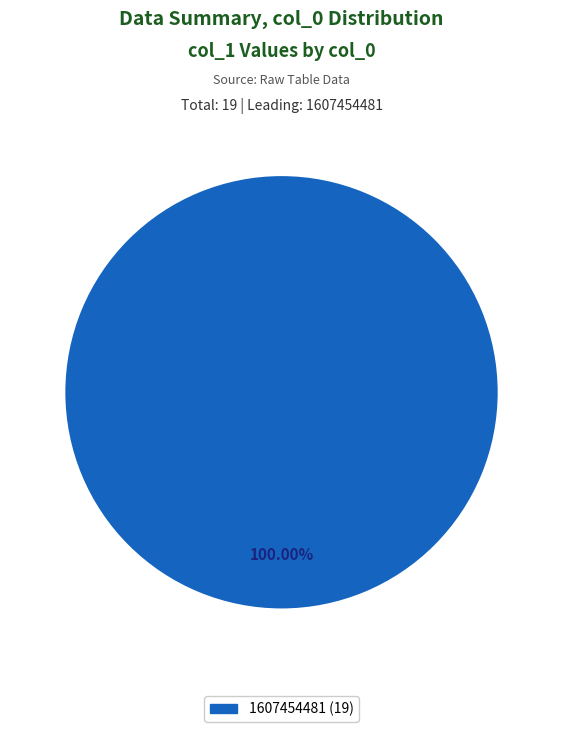

Is there any slice that represents more than half of the pie?

Yes